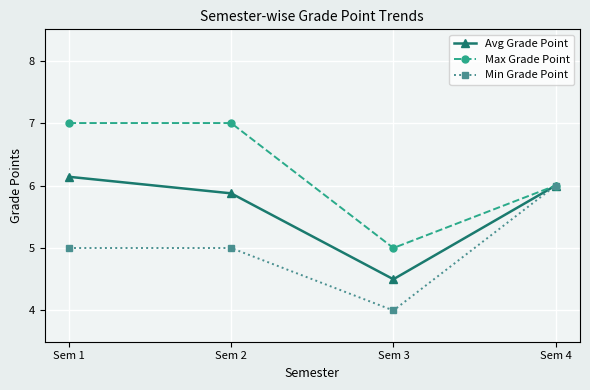

Count the number of categories in the chart.

4